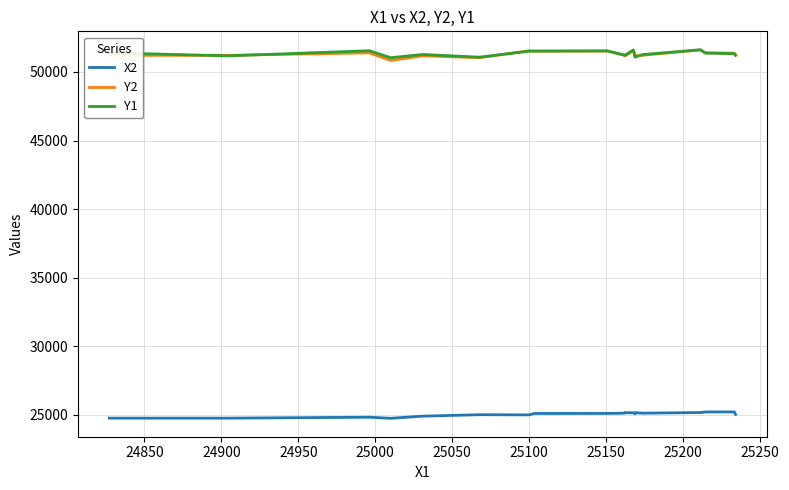

What is the average value of the X2 series?

25032.1